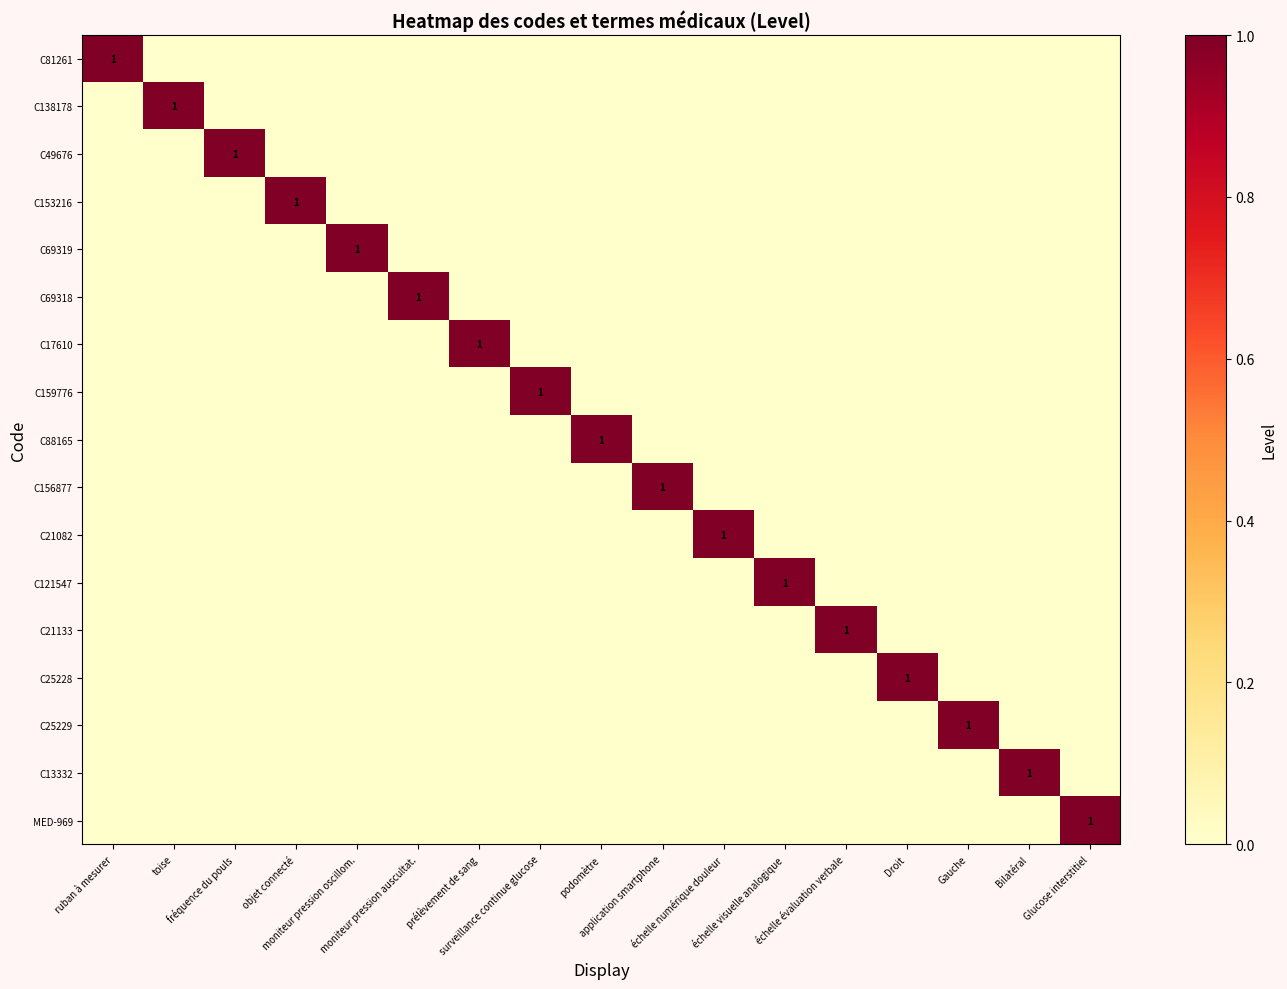

Which label corresponds to the largest value in the chart?

ruban à mesurer